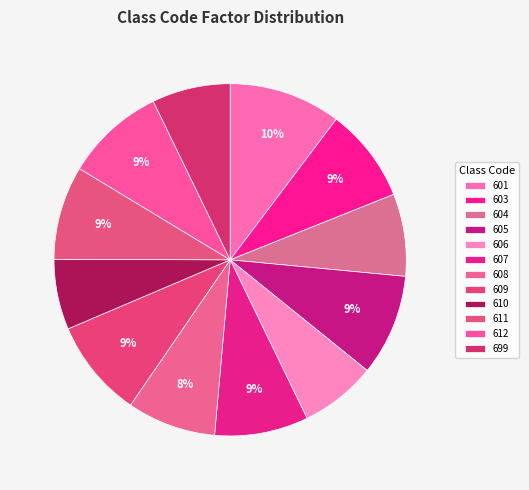

What is the change in value from 601 to 610?

-0.6